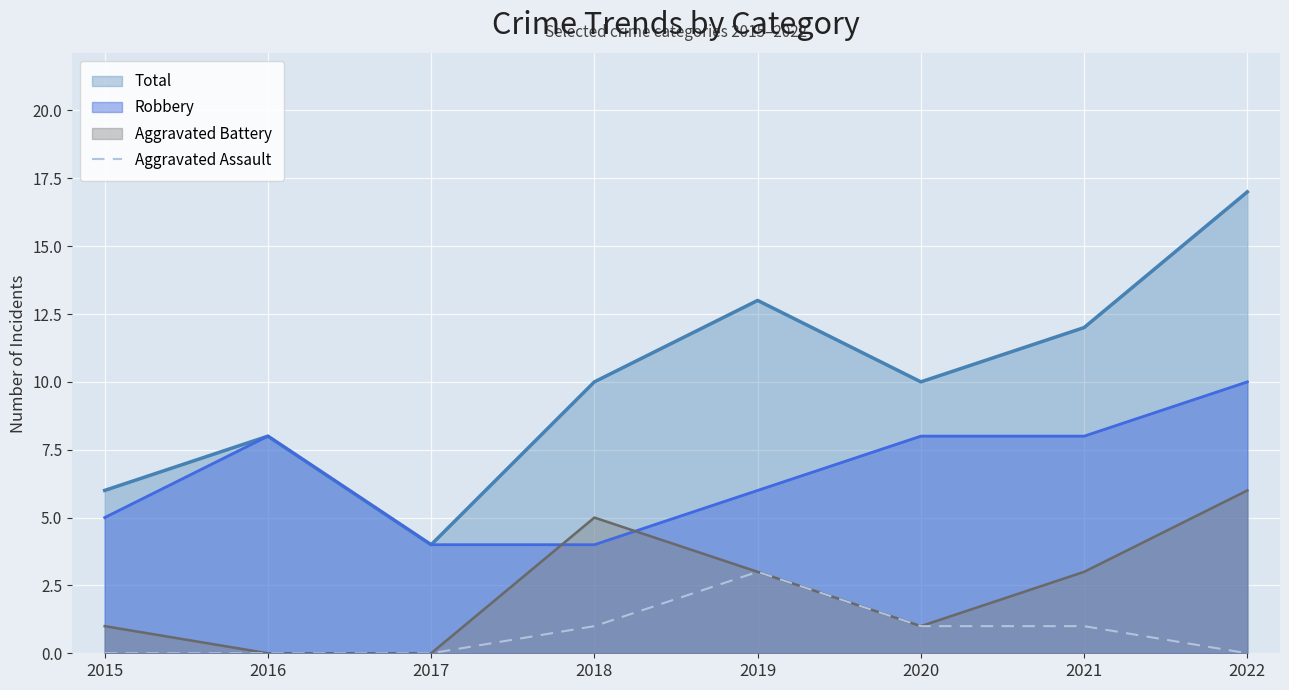

List the series in order of their peak value, highest first.

Total, Robbery, Aggravated Battery, Aggravated Assault